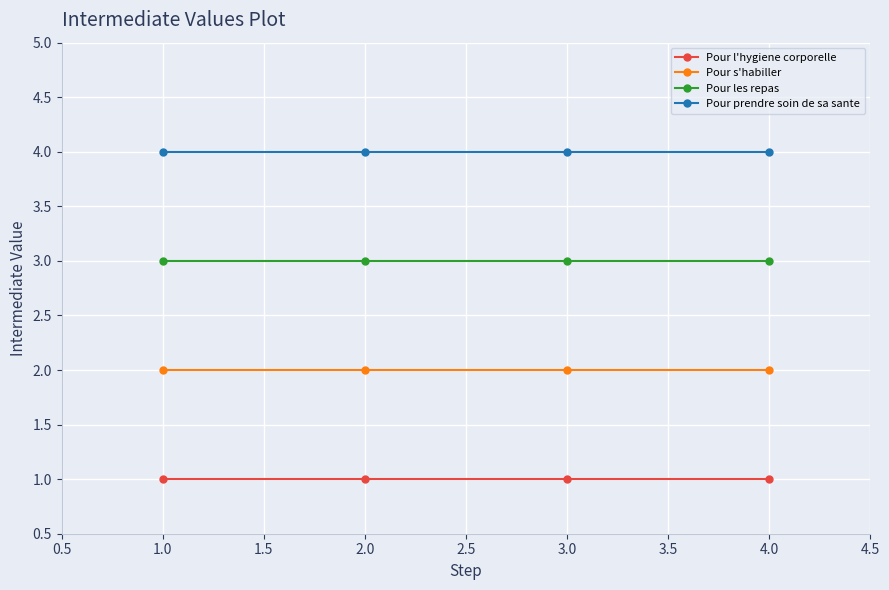

True or false: Pour s'habiller has more than 2 points higher than both neighbors.

False